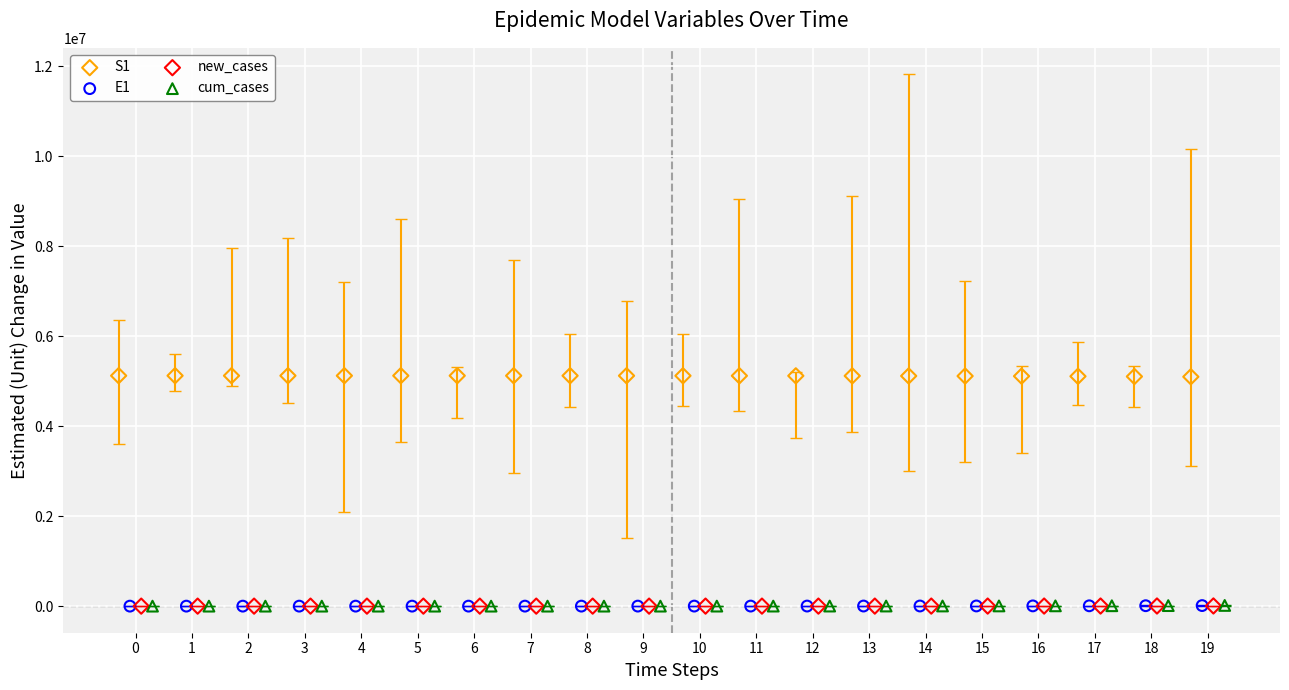

Which series reaches the maximum Y coordinate?

S1